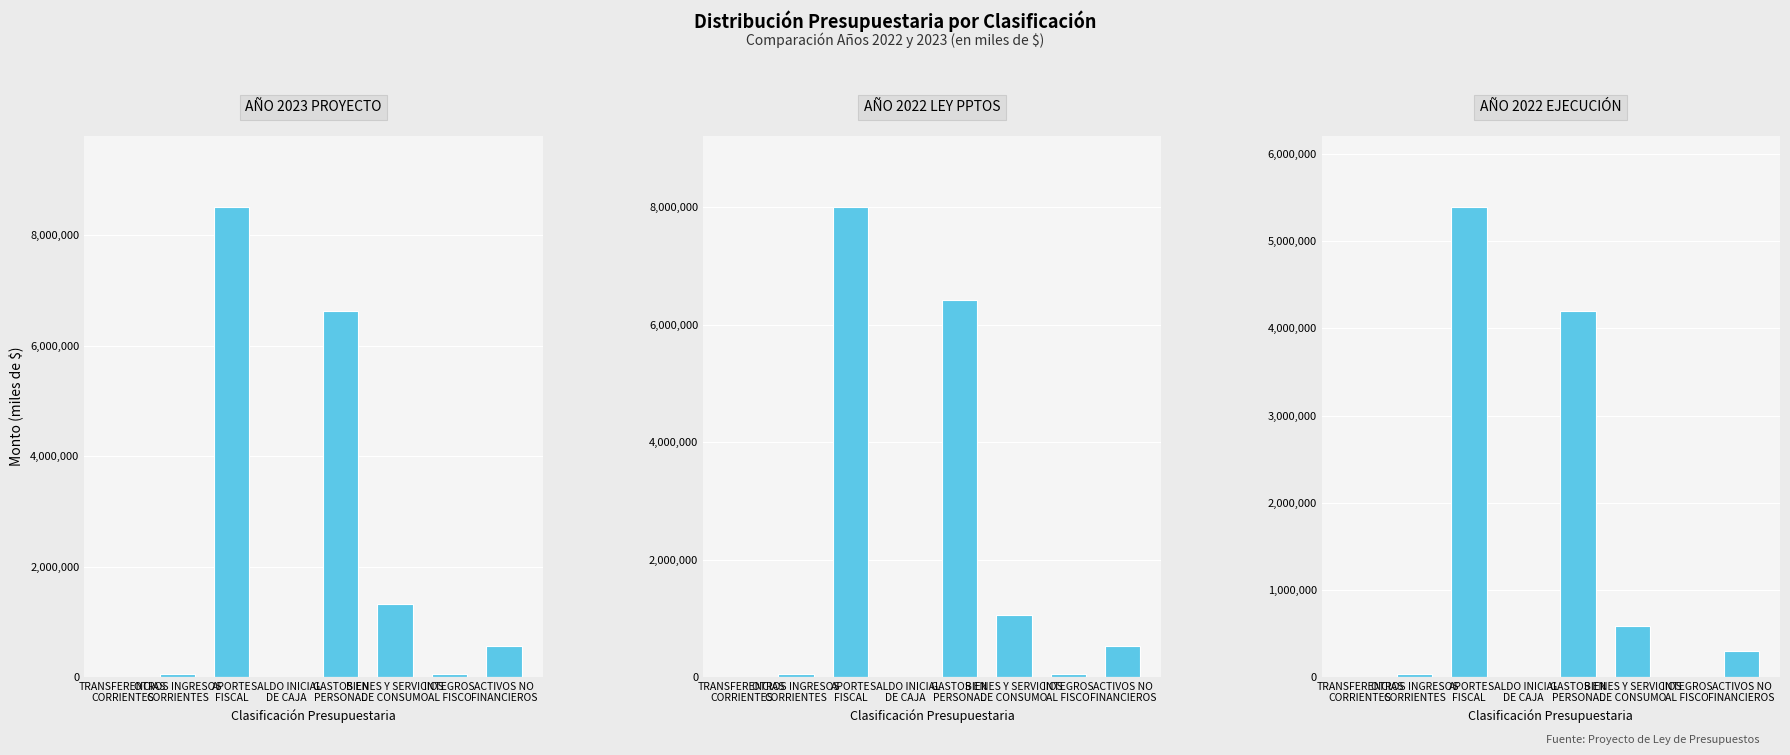

At ACTIVOS NO
FINANCIEROS, list the series in order from largest to smallest.

AÑO 2023 PROYECTO, AÑO 2022 LEY PPTOS, AÑO 2022 EJECUCIÓN